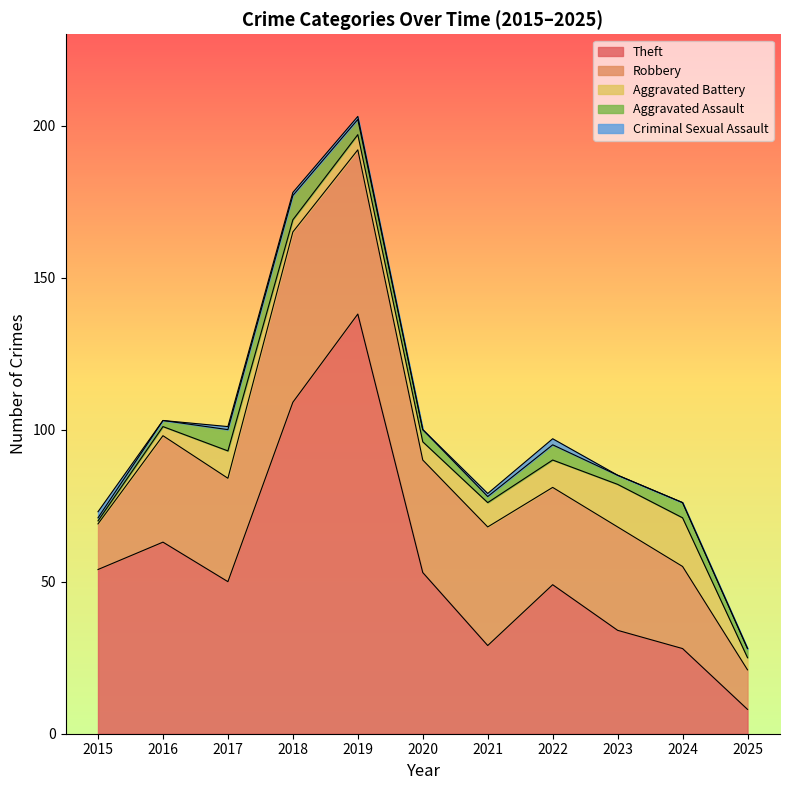

True or false: Robbery has more than 0 interior local peaks.

True